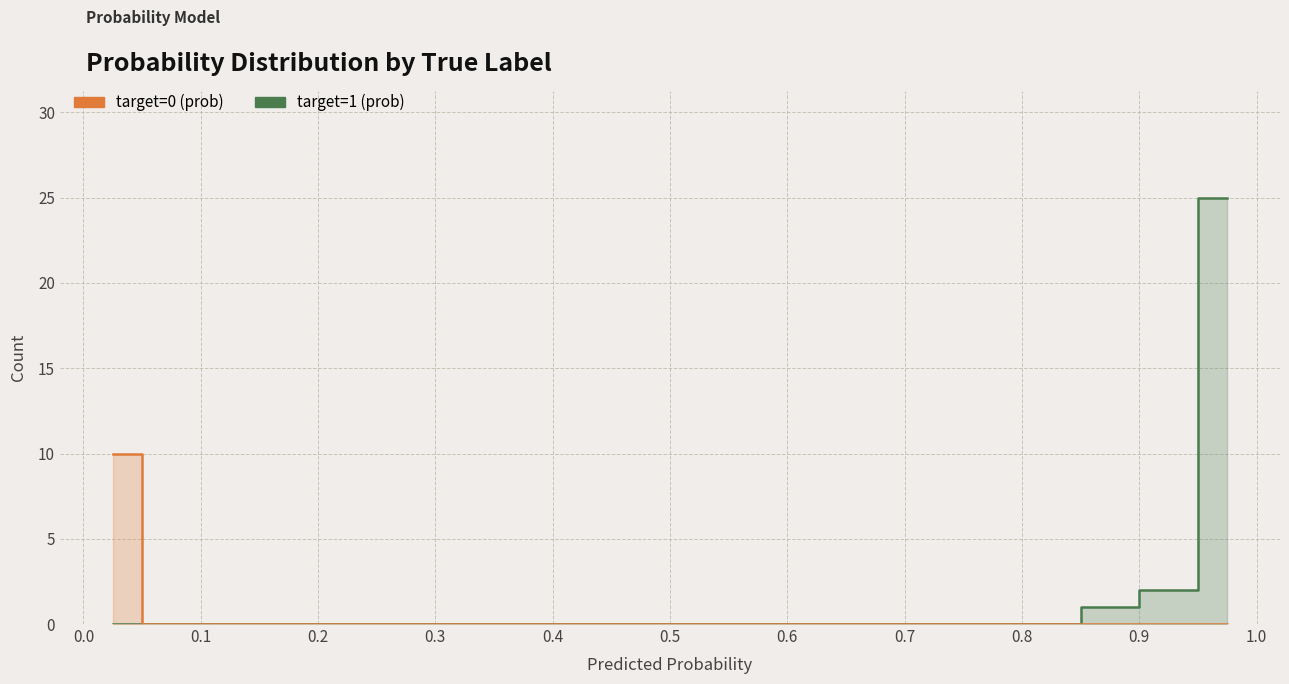

Which series has the largest total across all categories?

target=1 (prob)